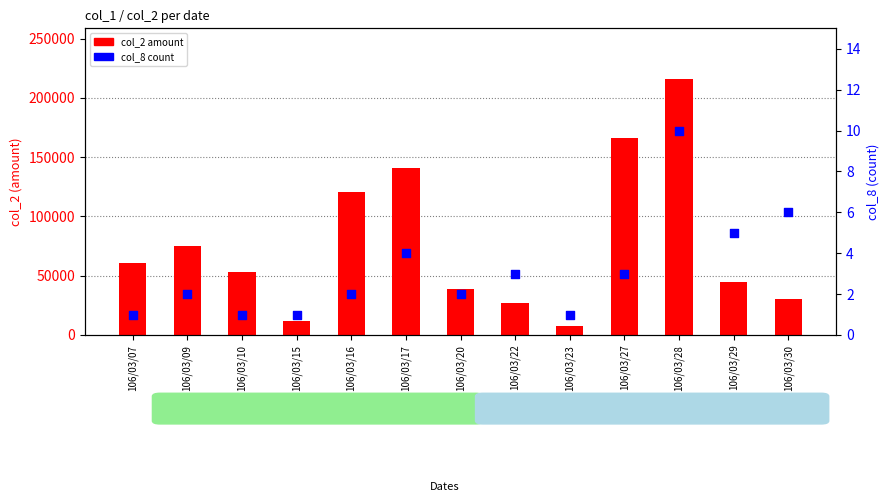

Which series has the largest Y range (max minus min)?

col_2 (amount)